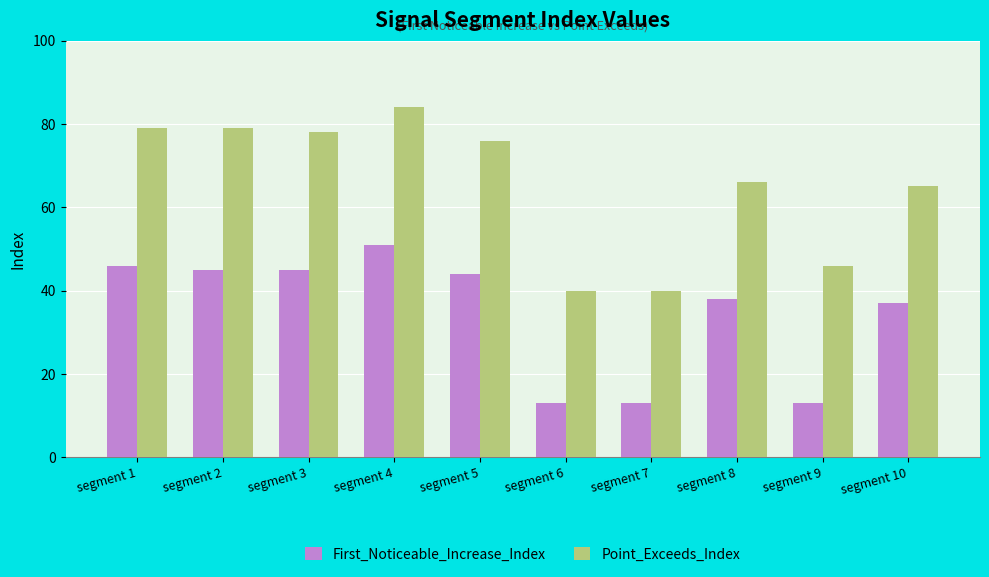

How many bars are there in each group?

2